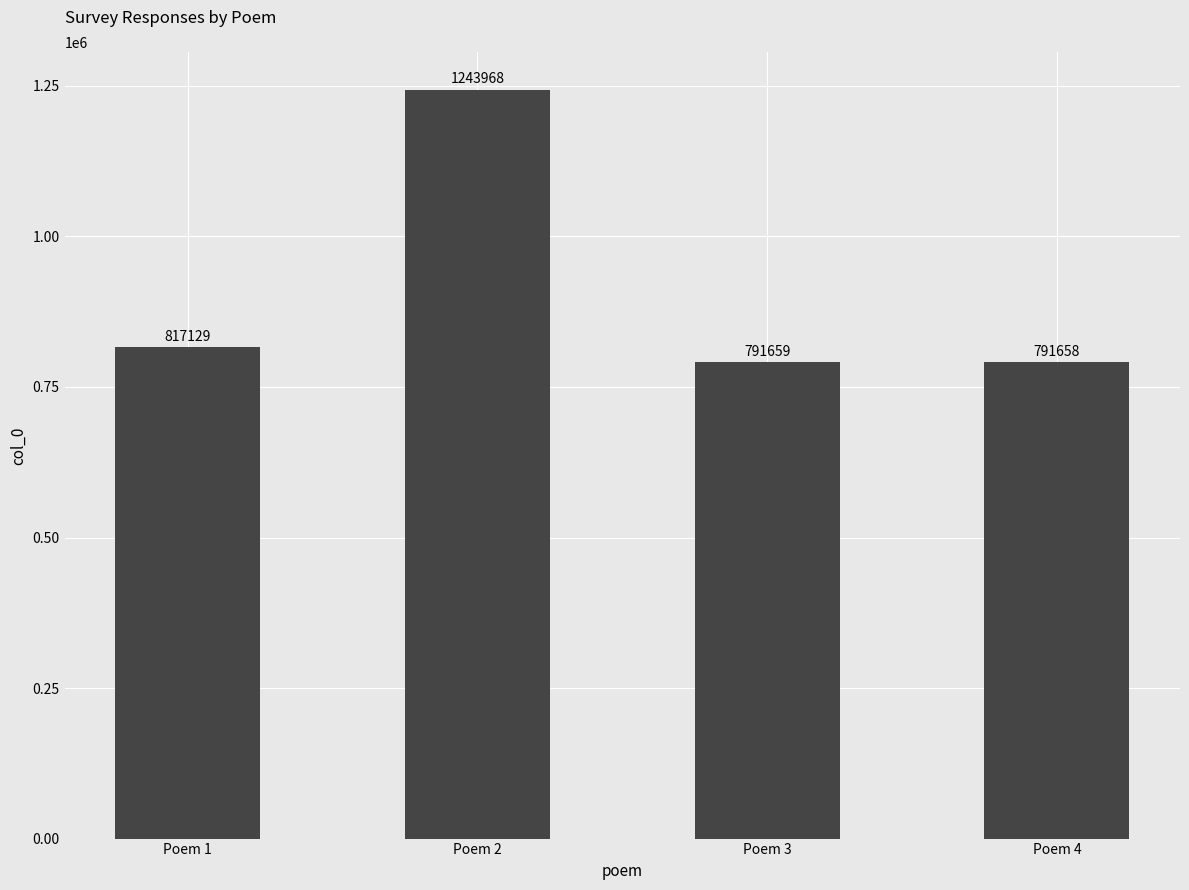

Which label corresponds to the smallest value in the chart?

Poem 4